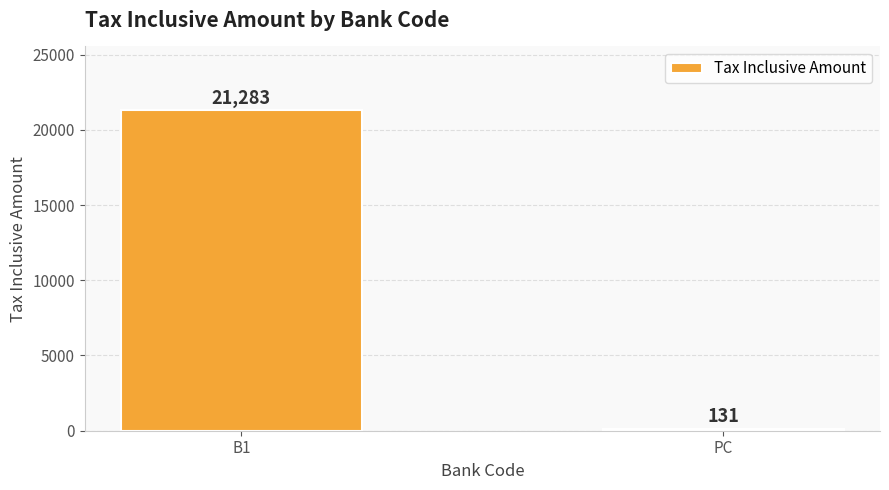

What is the approximate value at B1, to the nearest 100?

21300